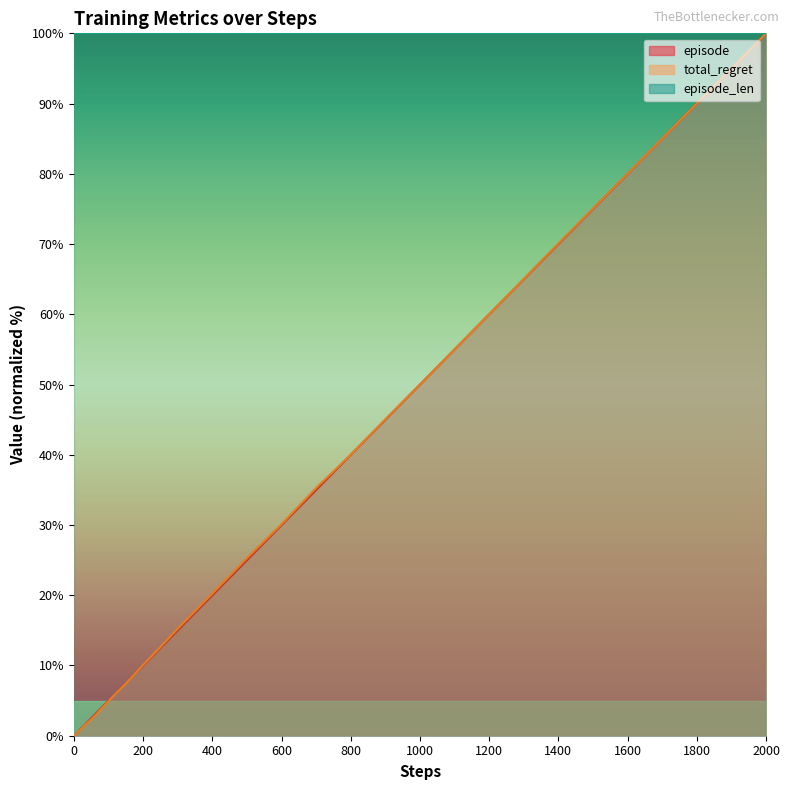

What is the total value across all series at 100?

9.9